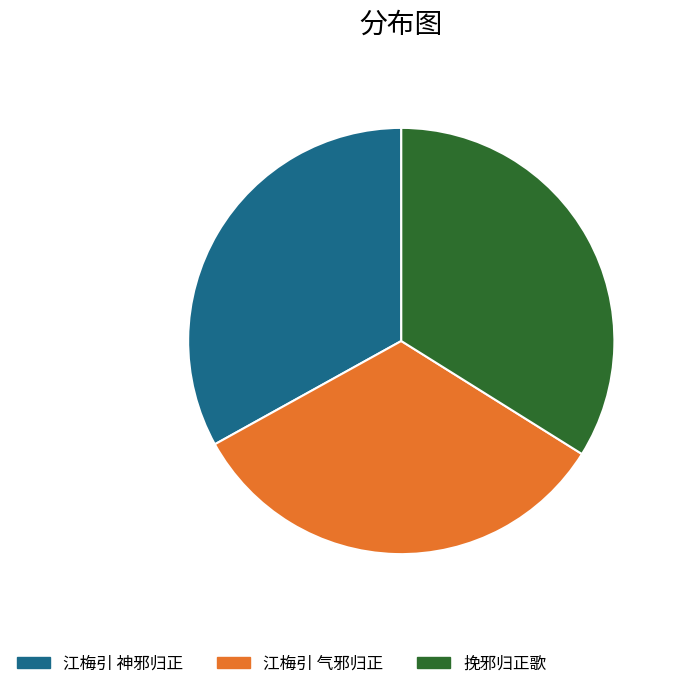

How many slices are in this pie chart?

3